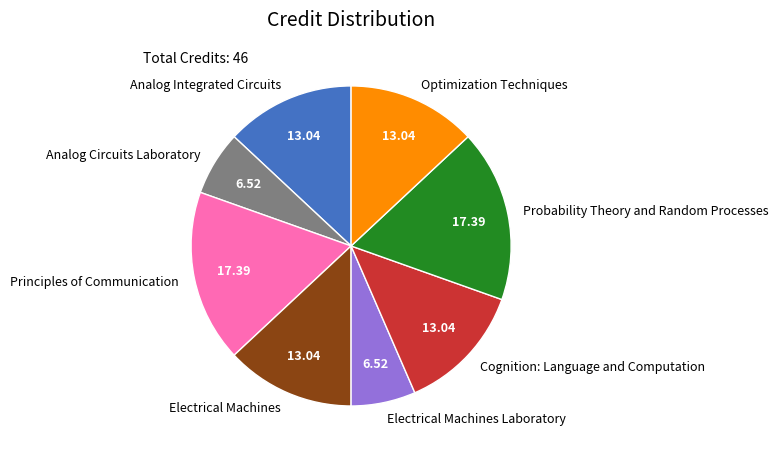

How many slices are in this pie chart?

8